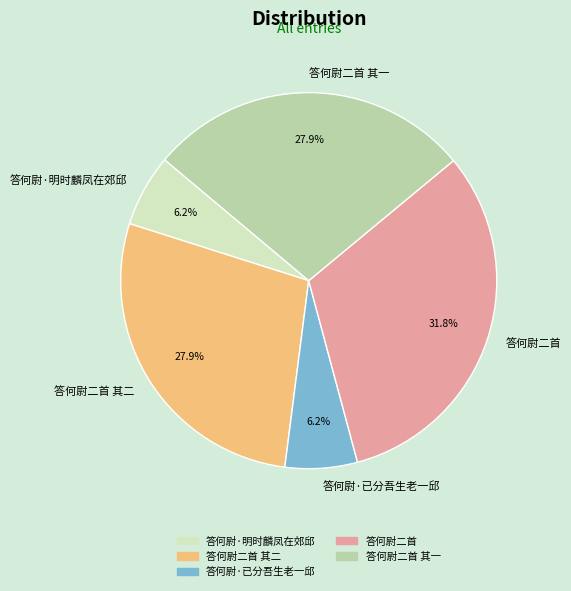

What is the largest slice in the pie chart?

答何尉二首